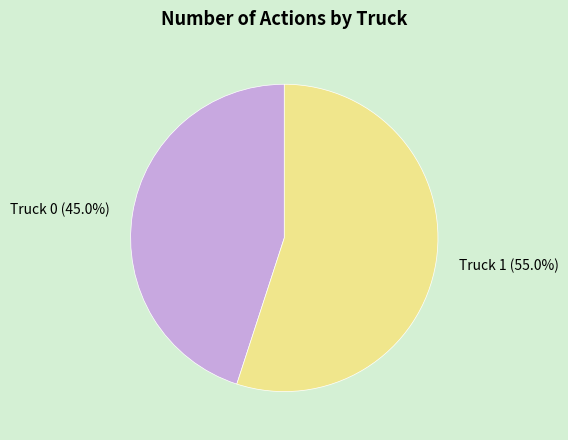

To the nearest percent, what is the difference between the largest and smallest slice percentages?

10%